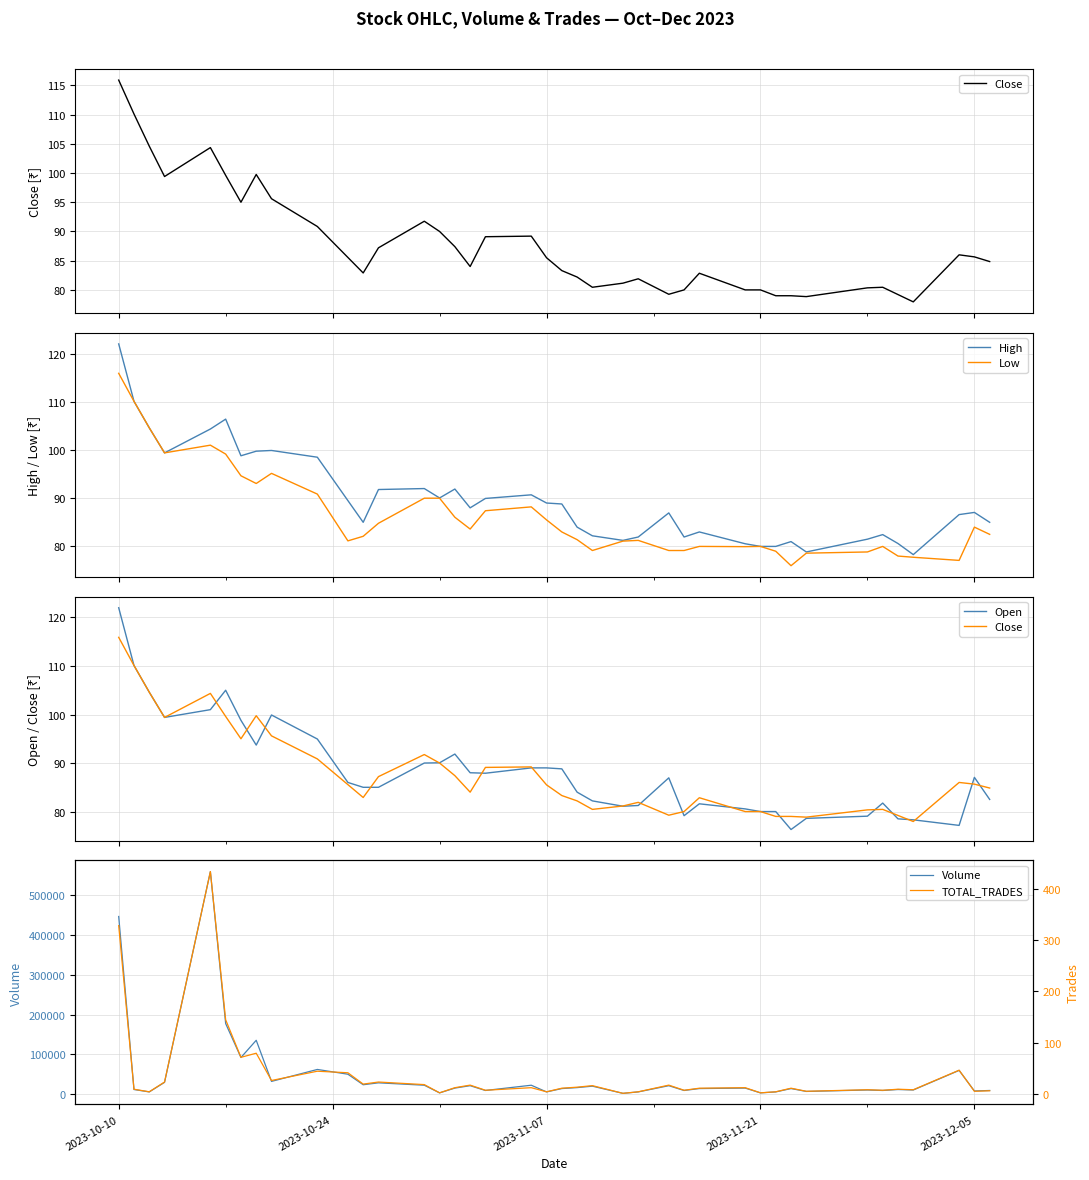

What is the highest value of the Close series?

115.9